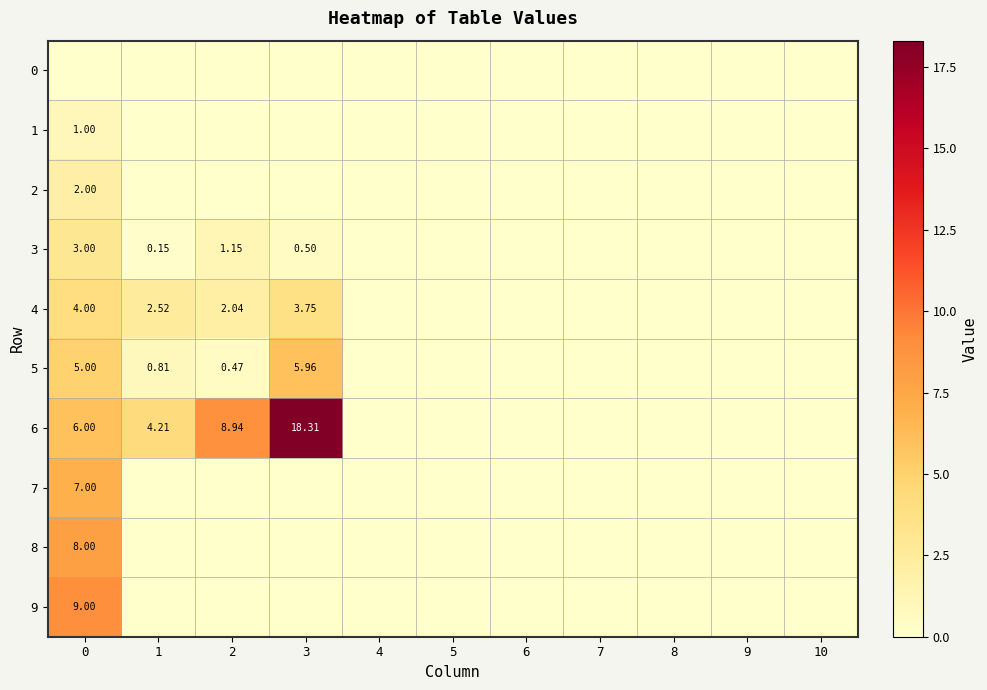

What is the difference between the second highest and minimum values in the 5 series?

5.0